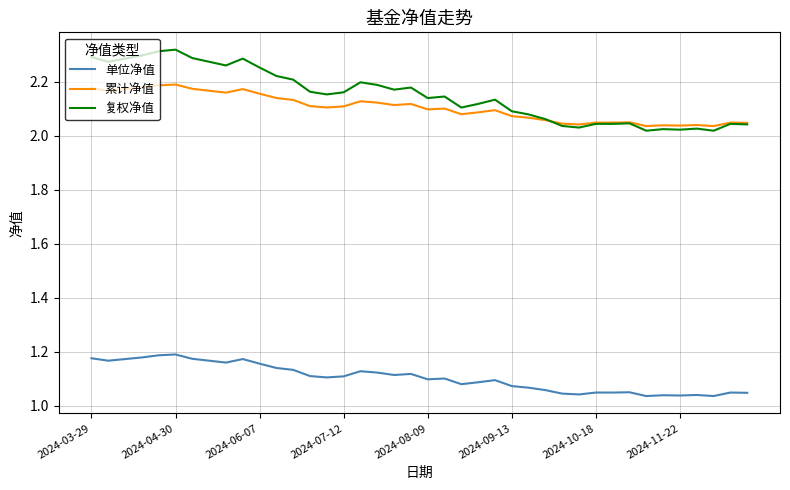

True or false: 单位净值 and 复权净值 intersect in this chart.

False